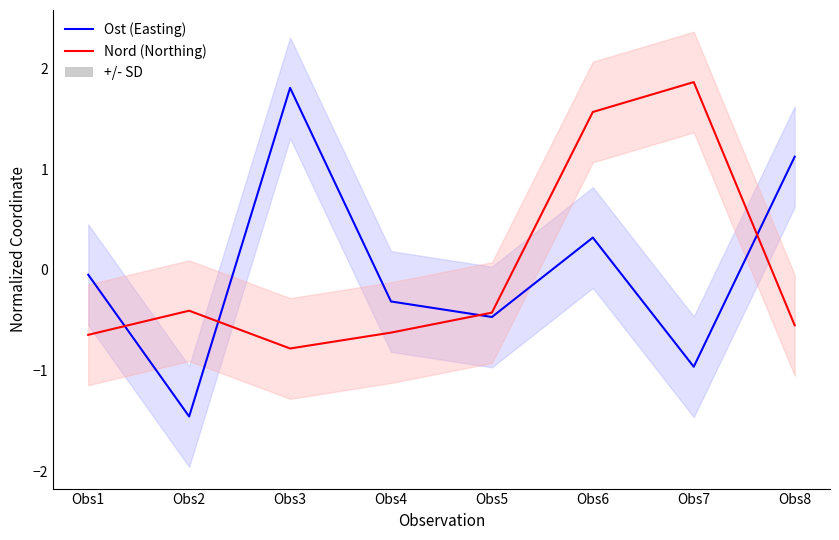

At Obs8, list the series in order from largest to smallest.

Ost (Easting), Nord (Northing)